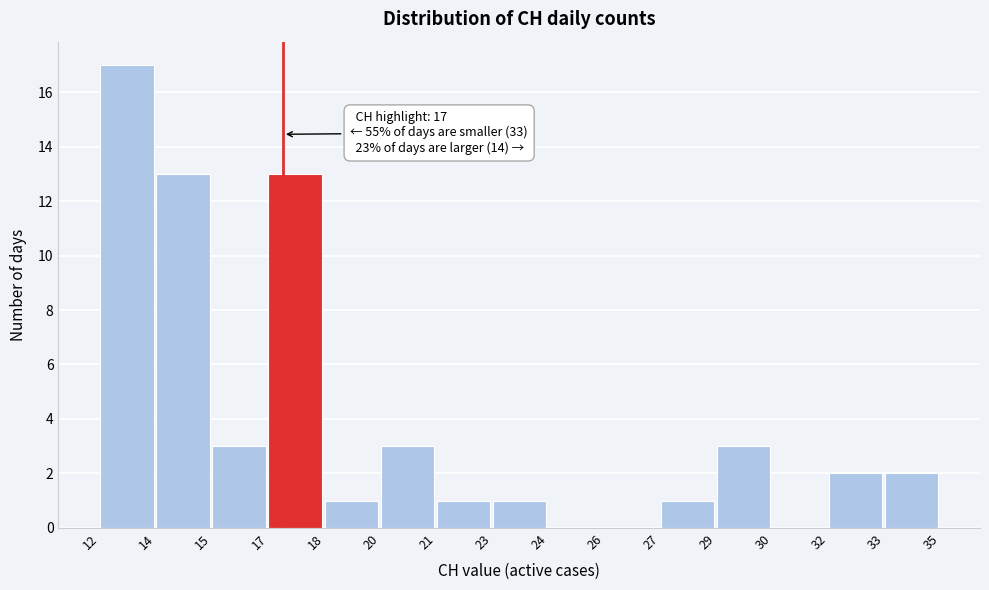

Reading right to left, list all the values displayed in this chart.

33=2	32=2	30=0	29=3	27=1	26=0	24=0	23=1	21=1	20=3	18=1	17=13	15=3	14=13	12=17